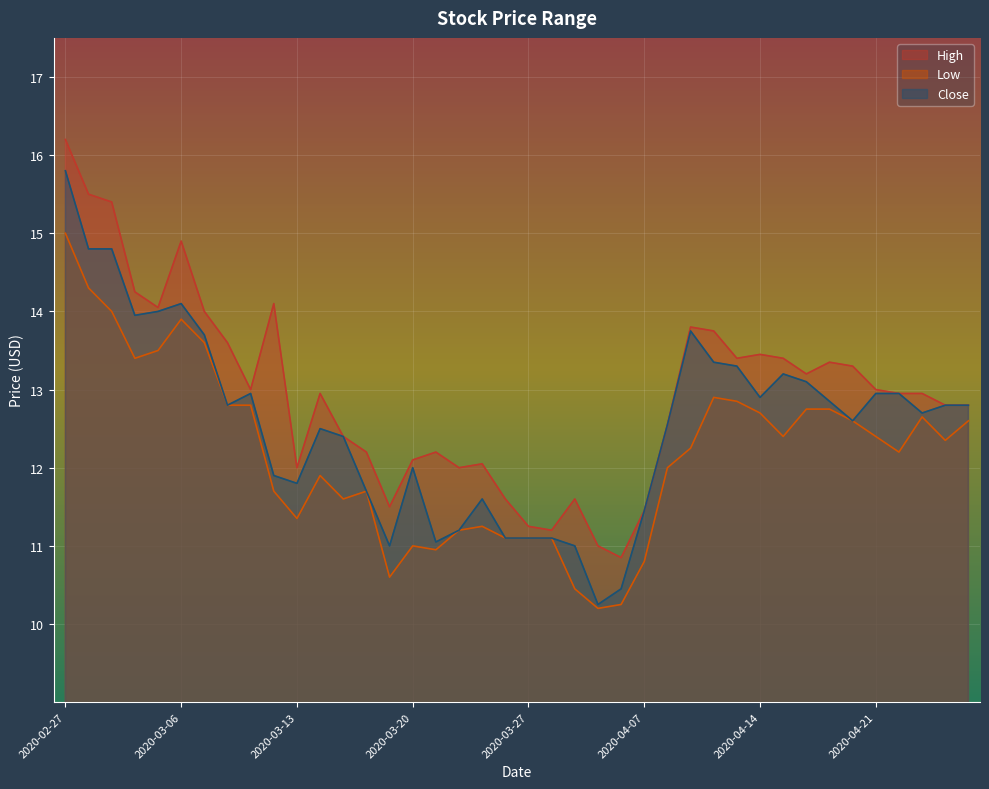

True or false: Low and Close cross at least once.

False